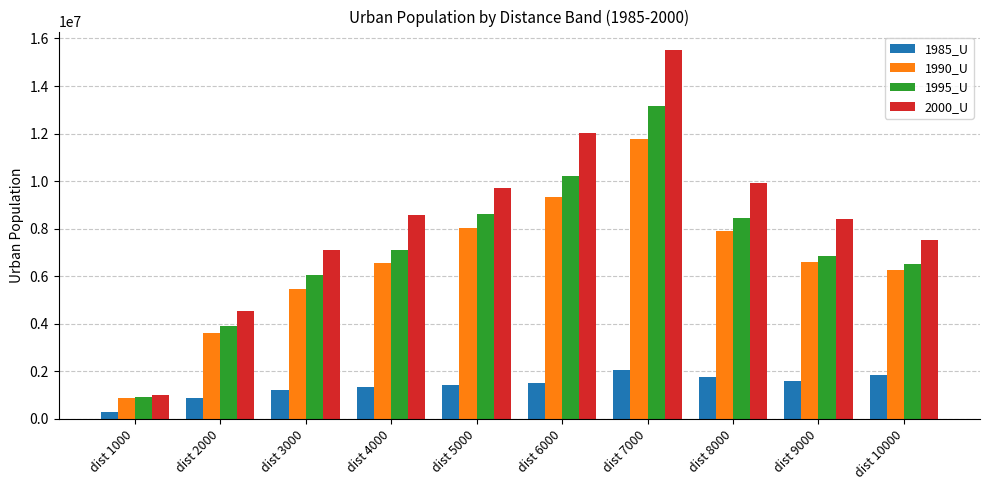

Which series has the widest spread of values?

2000_U